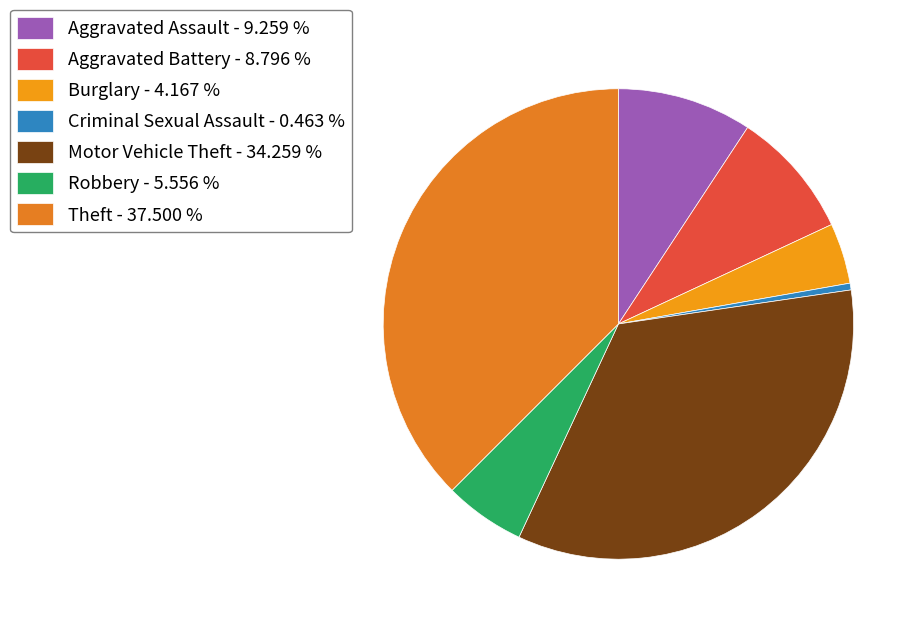

Count the number of slices in the pie.

7